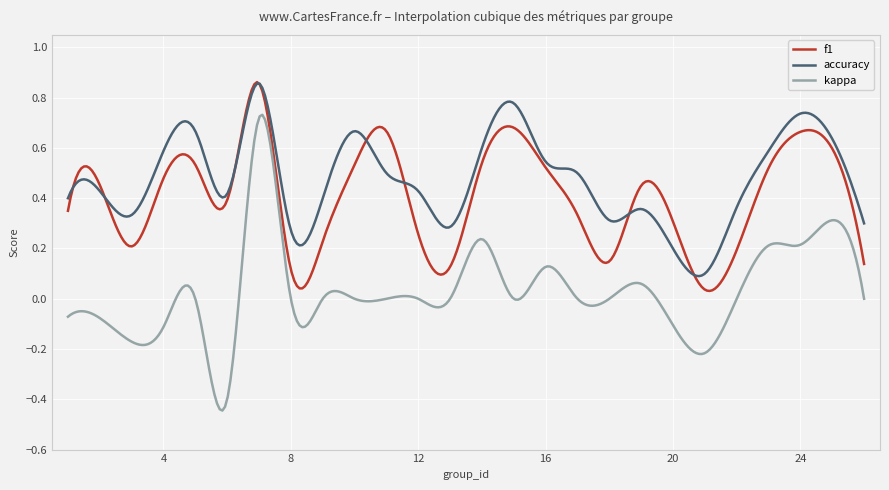

True or false: kappa and accuracy intersect in this chart.

False